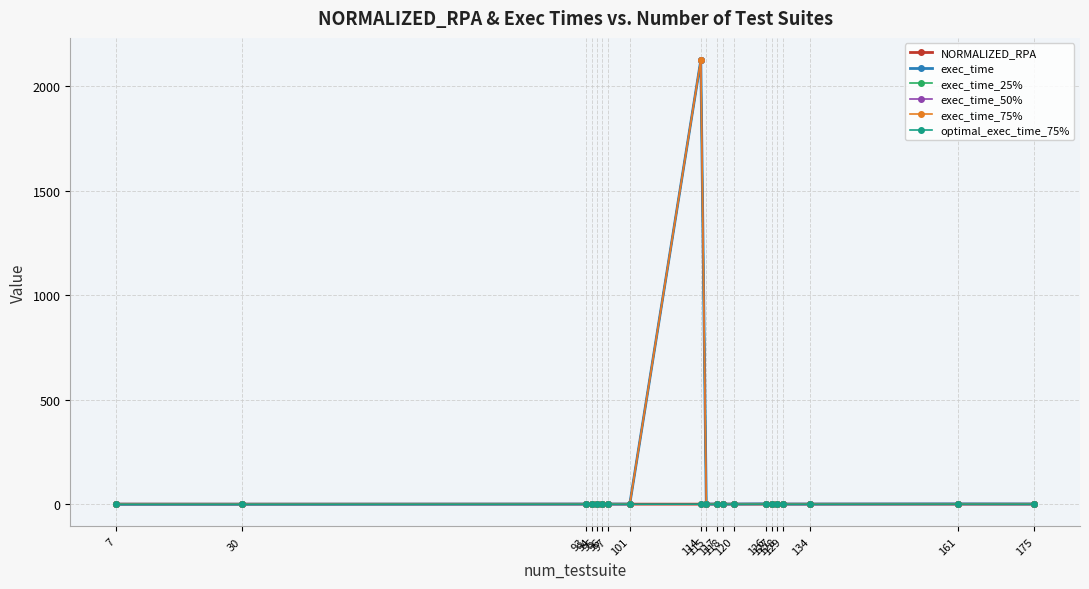

What is the difference between the second highest and minimum values in the exec_time_25% series?

1.6